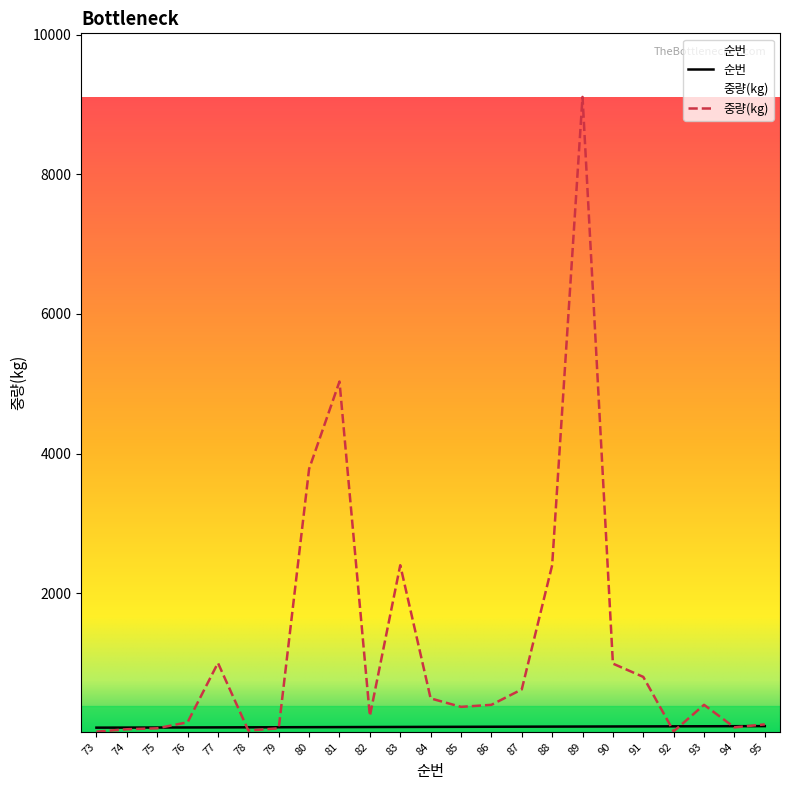

Which series has the largest range (max minus min)?

중량(kg)